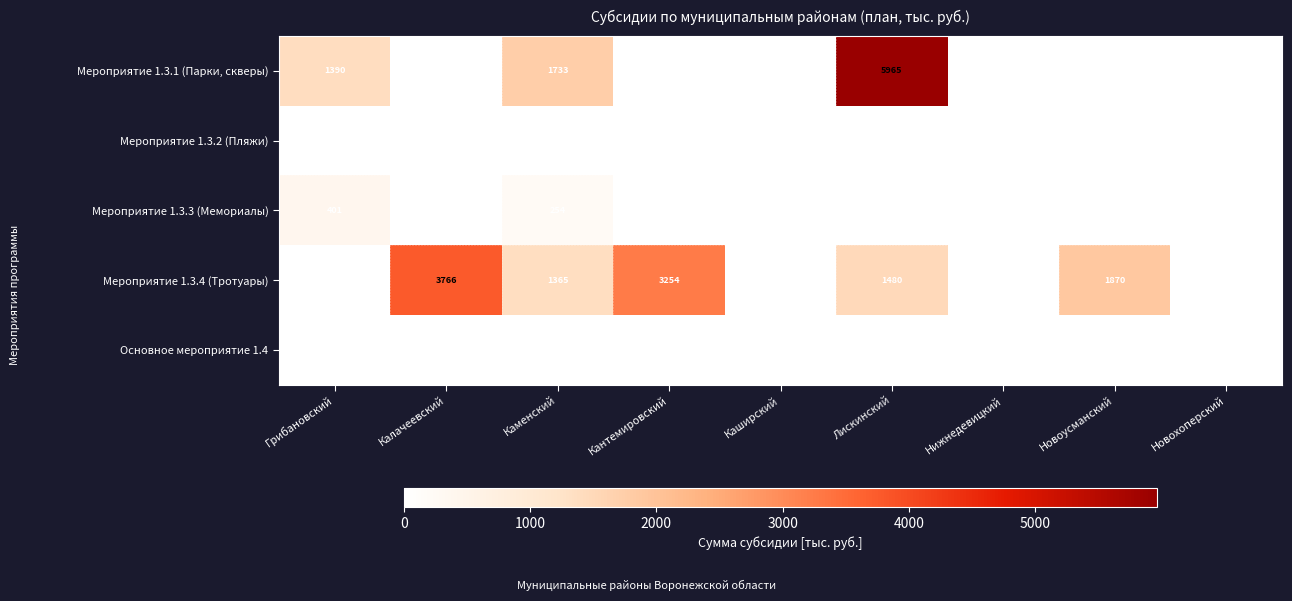

The Мероприятие 1.3.1 (Парки, скверы) series shows 1733 at Каменский. True or false?

True